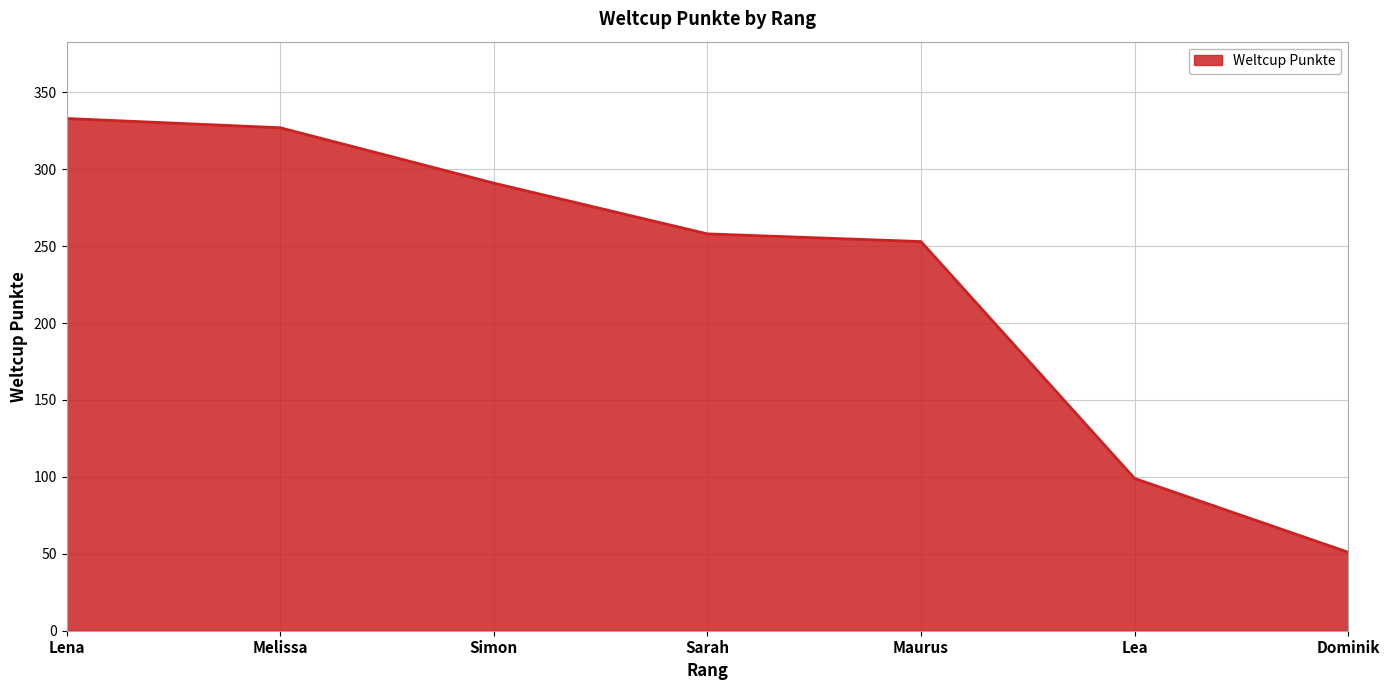

What is the difference between the second highest and minimum values?

276